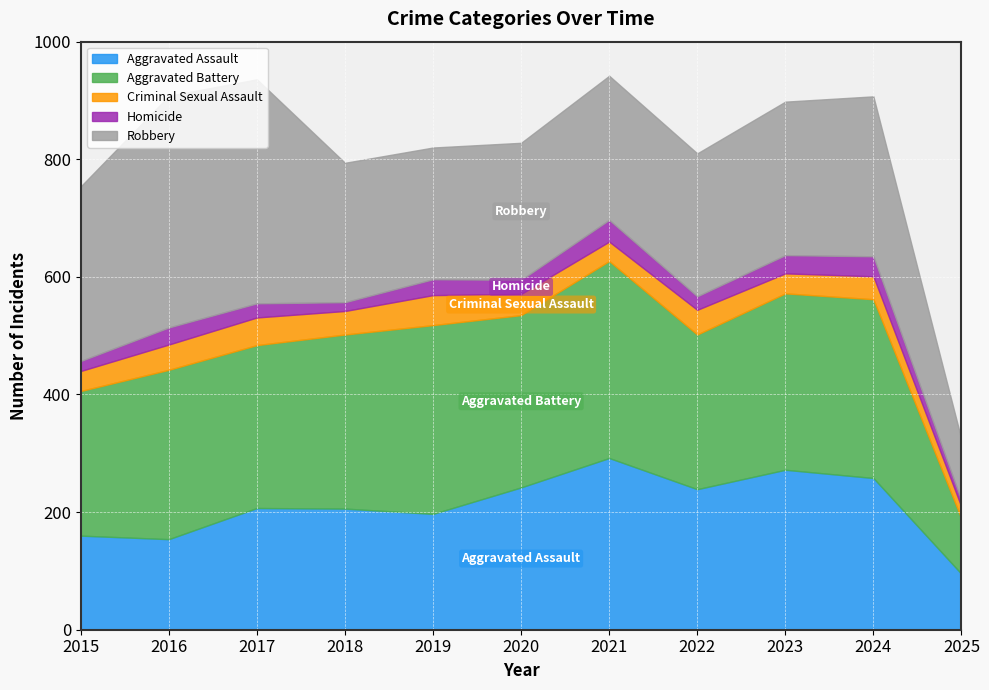

What is the minimum value shown in the chart?

11